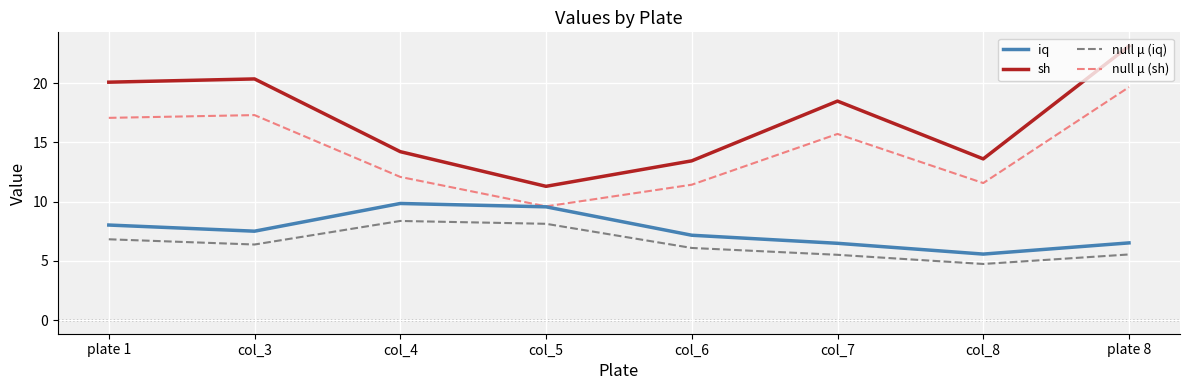

What is the difference between the highest and lowest values at col_5?

3.2